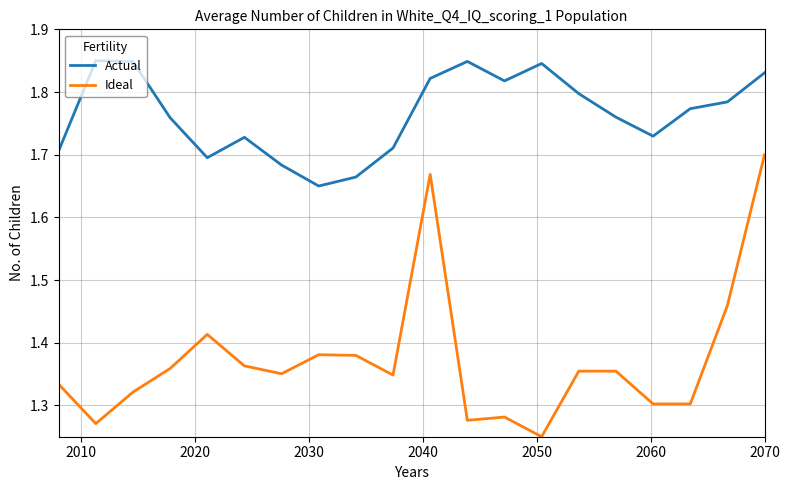

Rank the series by their average value, from lowest to highest.

Ideal, Actual